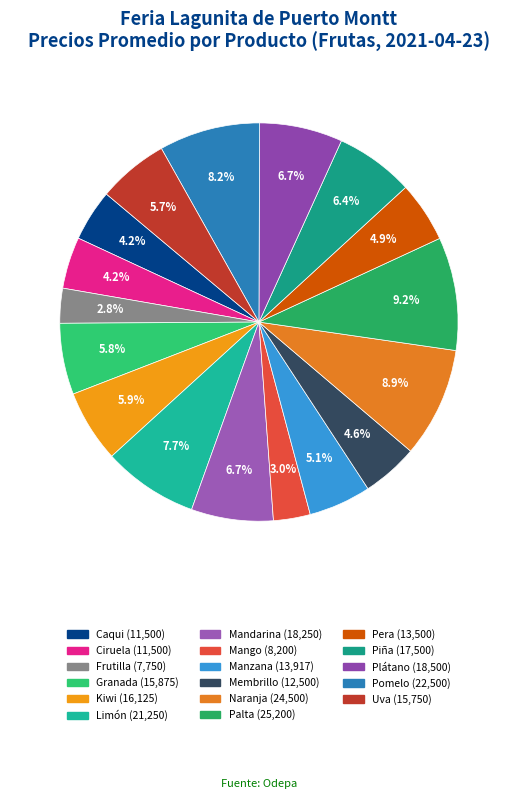

Which slice is the smallest?

Frutilla